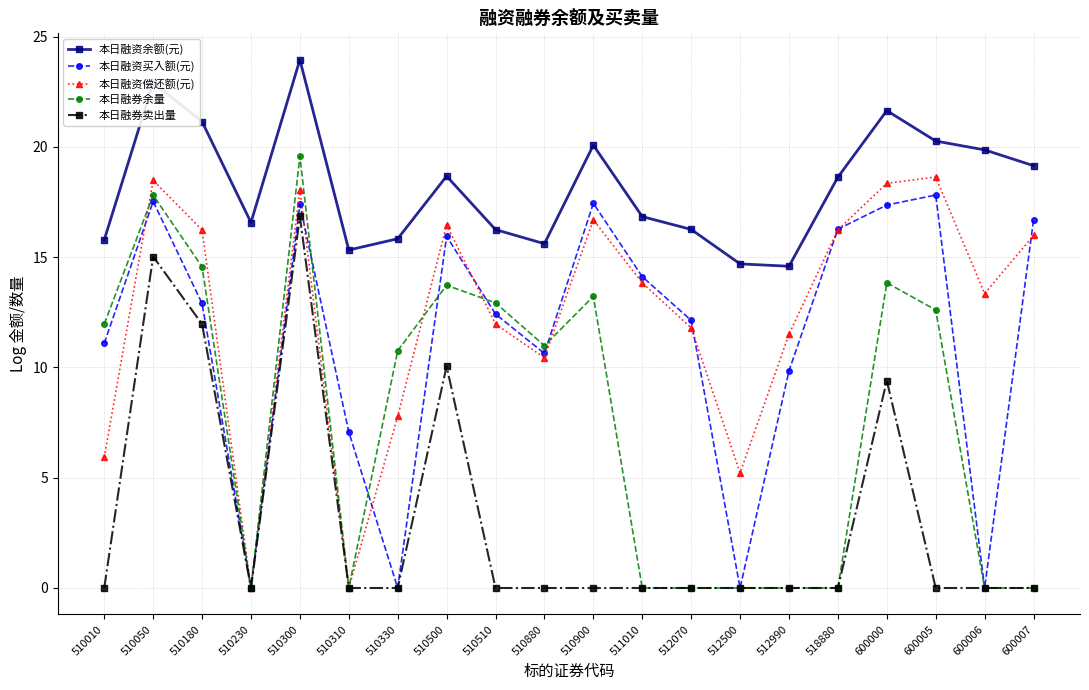

The 本日融券卖出量 series shows -6.1 at 512990. True or false?

False